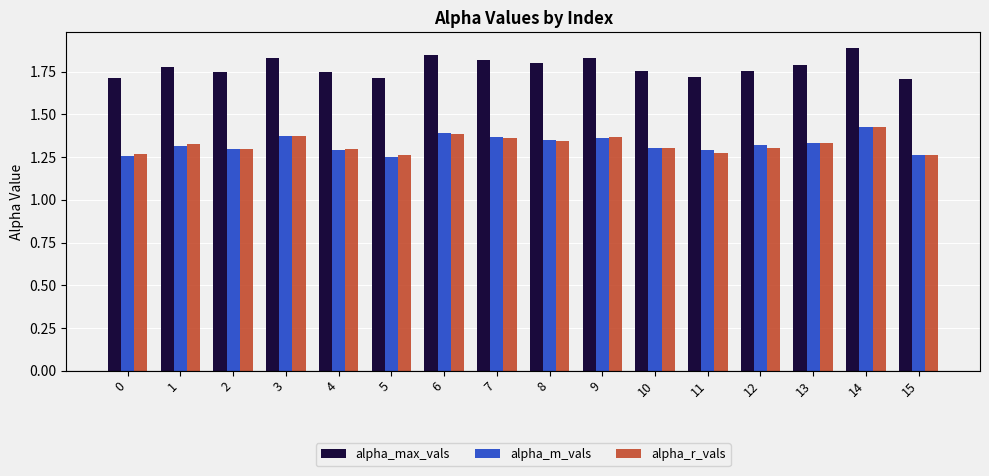

How many alpha_max_vals values are between 1 and 2?

16